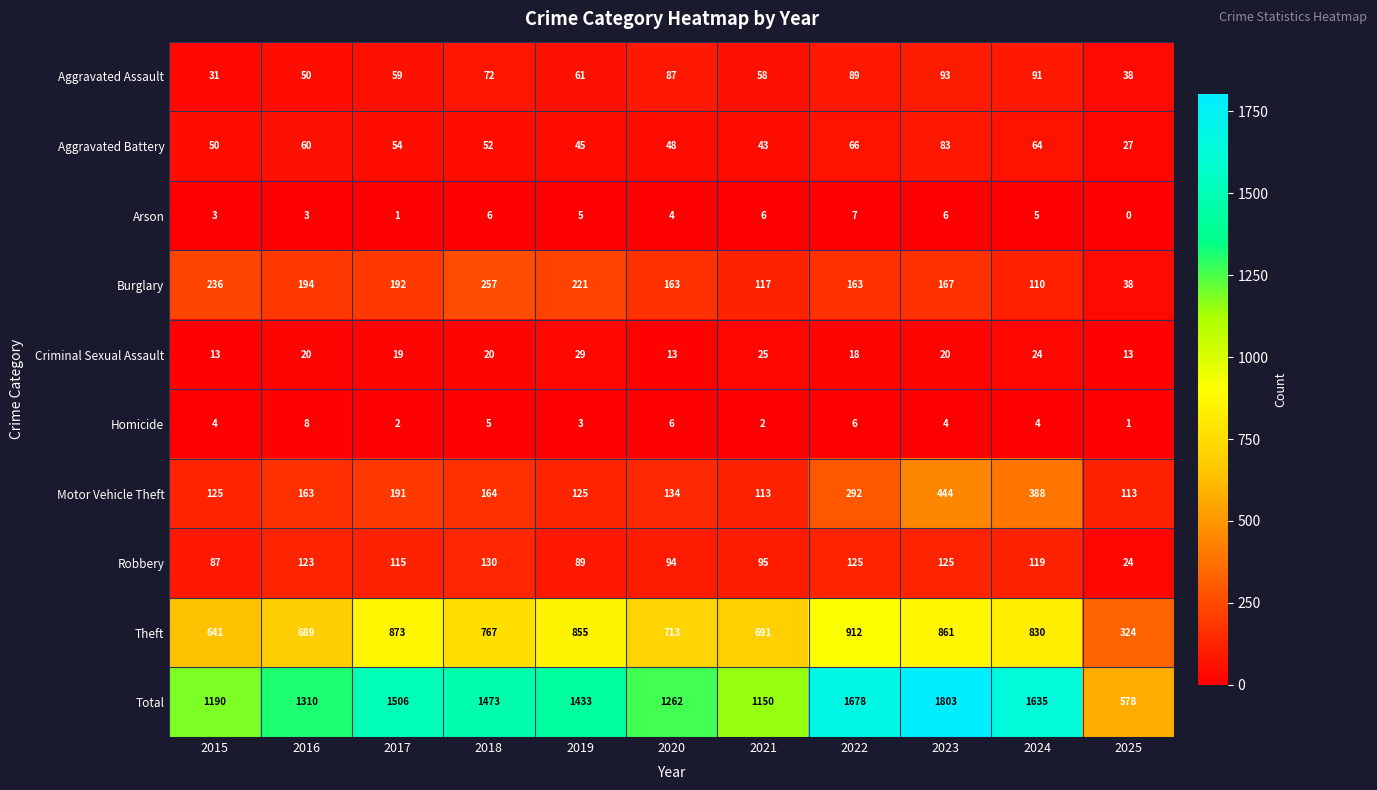

List the series in order of their peak value, lowest first.

Arson, Homicide, Criminal Sexual Assault, Aggravated Battery, Aggravated Assault, Robbery, Burglary, Motor Vehicle Theft, Theft, Total